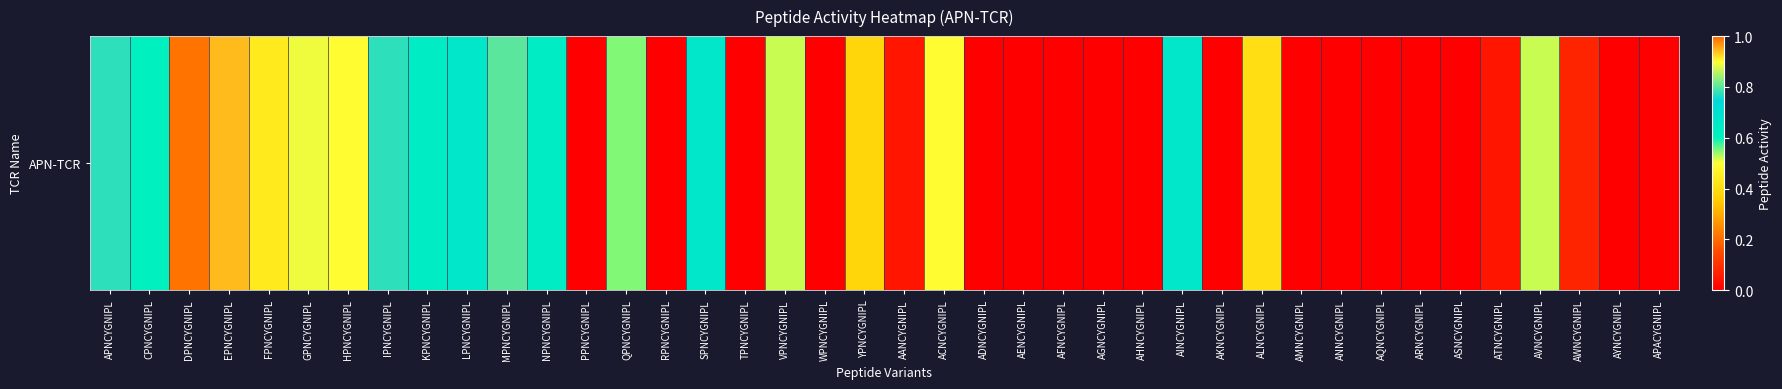

Read the value at EPNCYGNIPL.

0.9